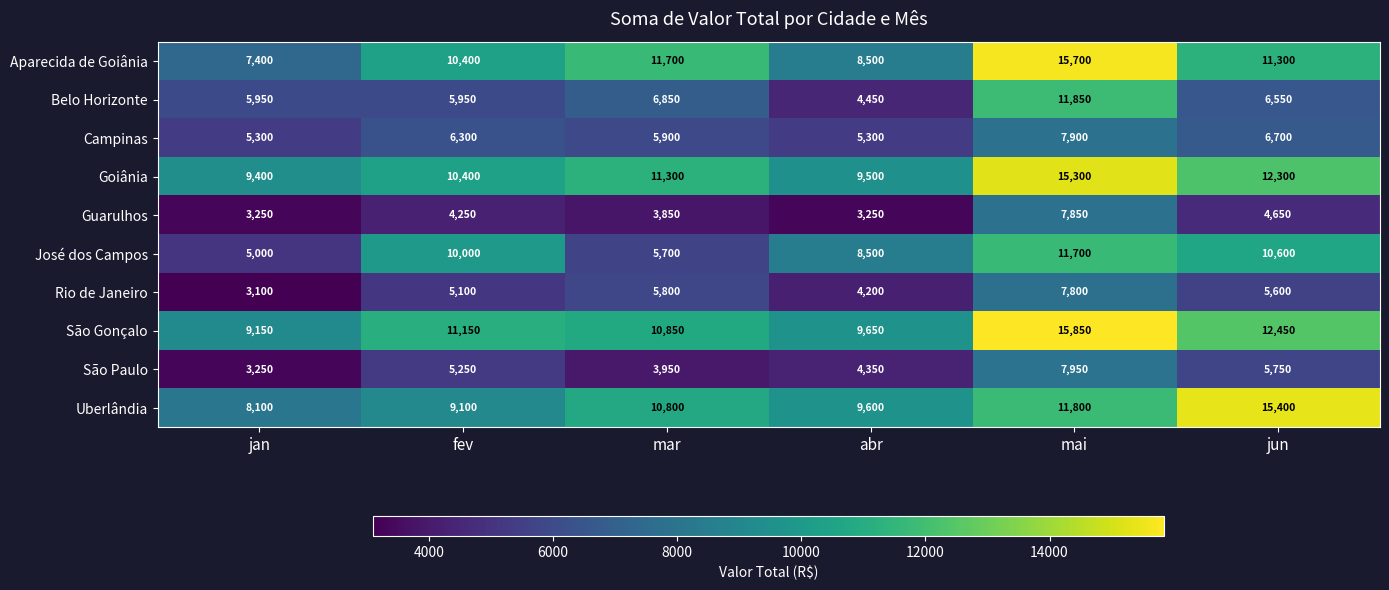

Which series has the largest total across all categories?

São Gonçalo